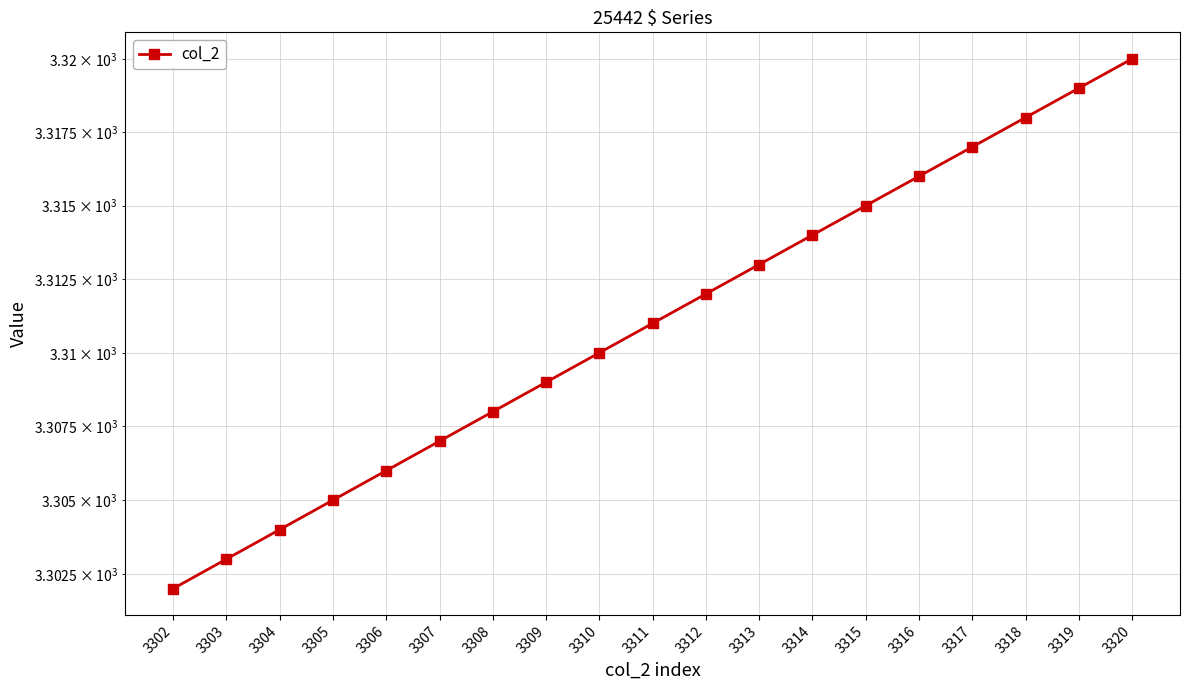

Rank the categories by value from lowest to highest.

3302, 3303, 3304, 3305, 3306, 3307, 3308, 3309, 3310, 3311, 3312, 3313, 3314, 3315, 3316, 3317, 3318, 3319, 3320